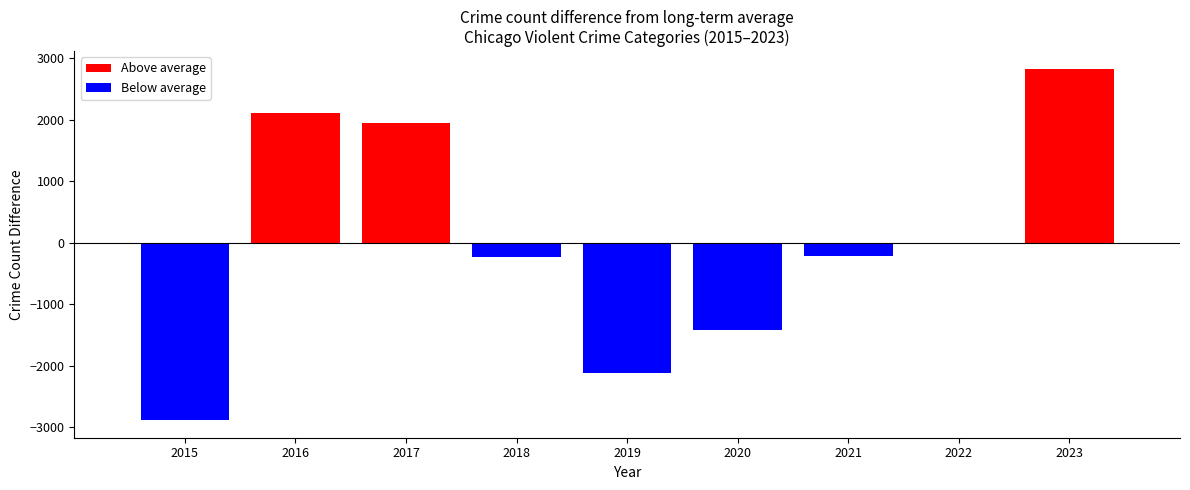

Which has a higher value, 2017 or 2015?

2017